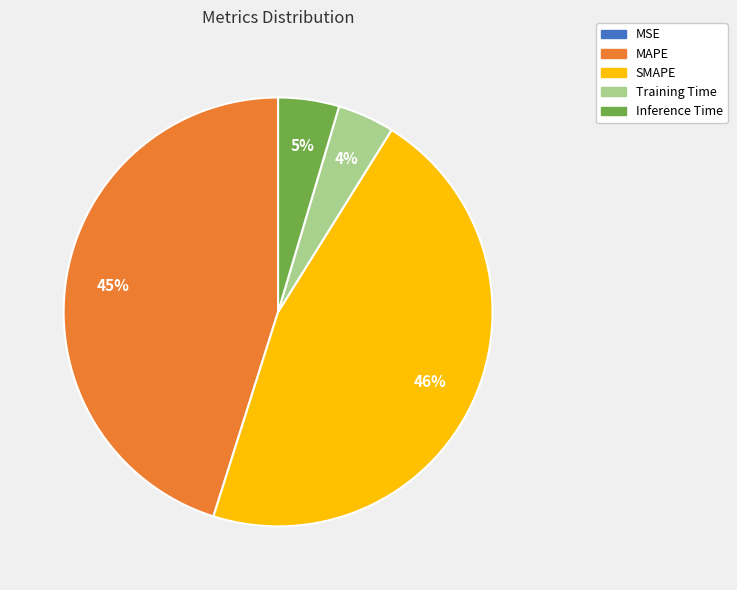

Is it true that Inference Time is 5% of the pie?

True